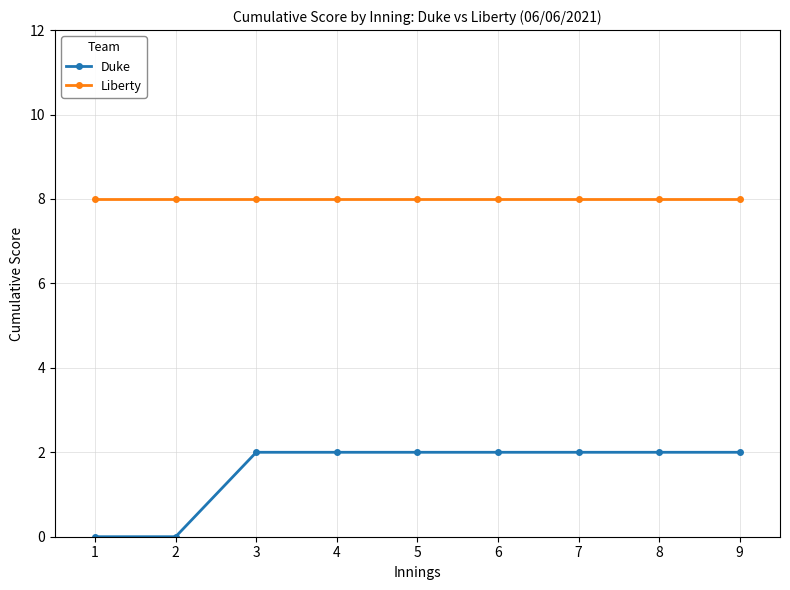

True or false: Duke has a value of 3 at 6.

False